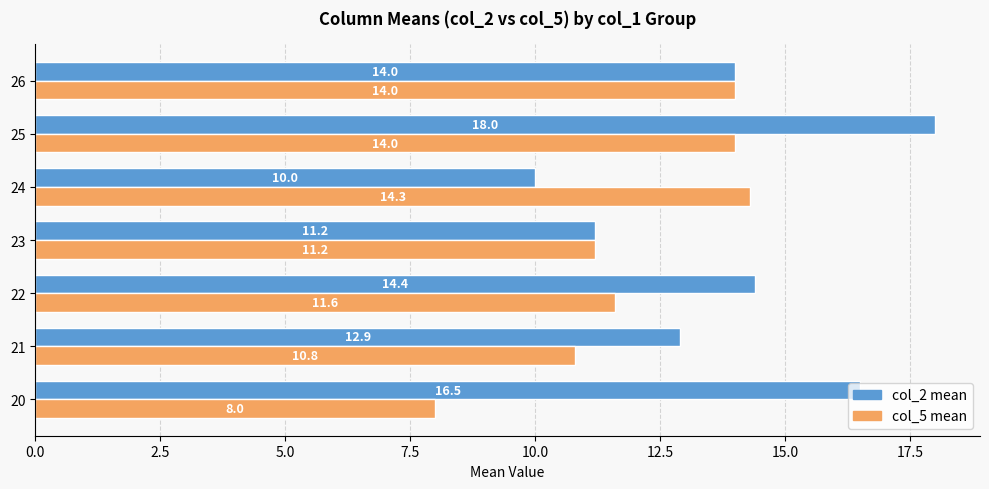

What is the difference between the maximum and minimum values in the col_5 mean series?

6.3